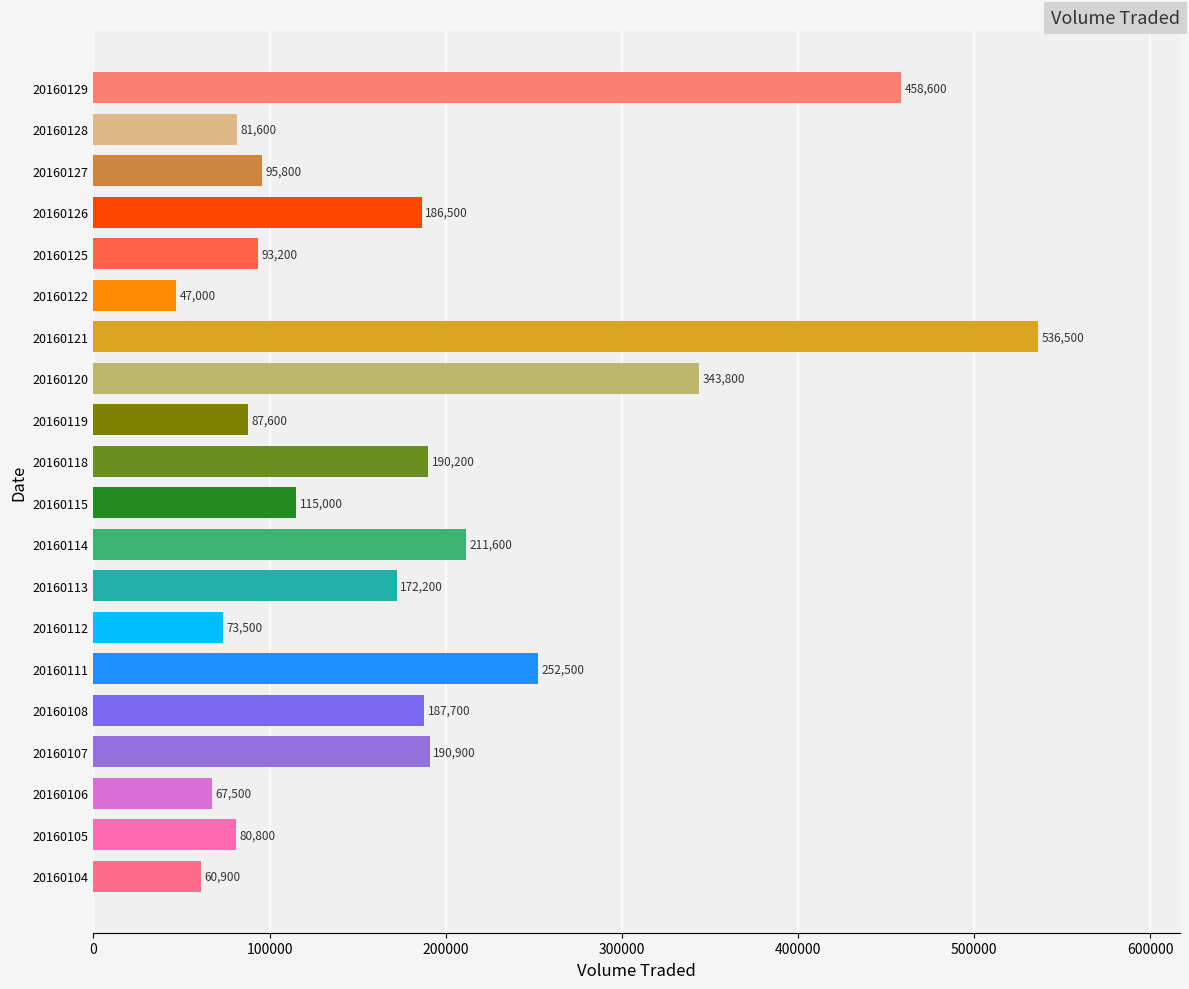

Rank the categories by value from lowest to highest.

20160122, 20160104, 20160106, 20160112, 20160105, 20160128, 20160119, 20160125, 20160127, 20160115, 20160113, 20160126, 20160108, 20160118, 20160107, 20160114, 20160111, 20160120, 20160129, 20160121